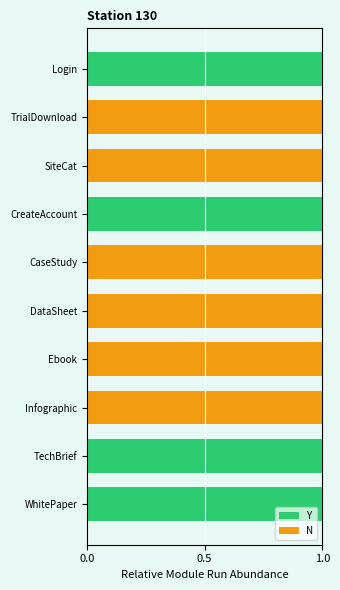

The Y series shows 0 at Infographic. True or false?

True